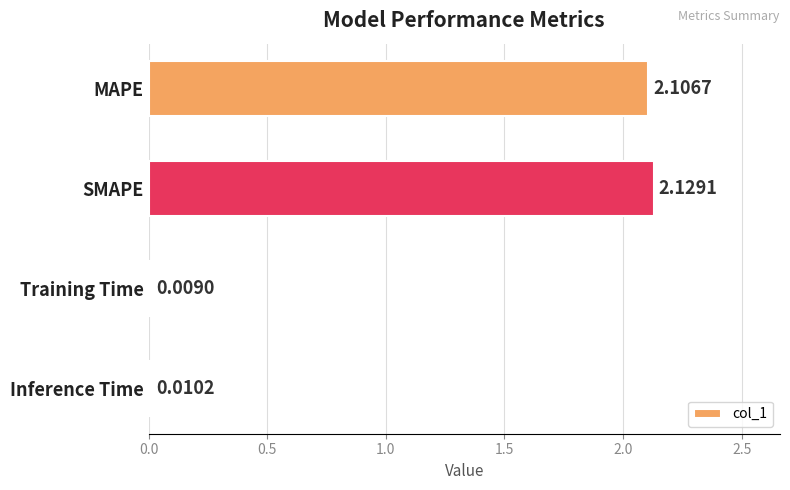

Are the bars horizontal?

Yes